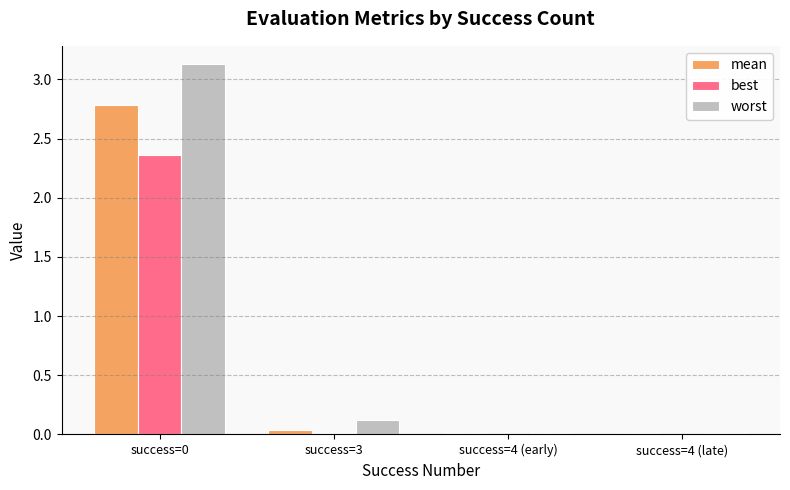

What is the sum of all worst values?

3.3